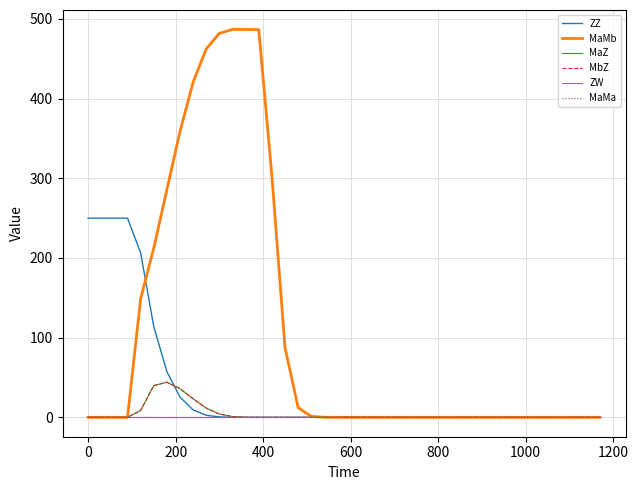

Does the chart display data point markers on the line(s)?

No